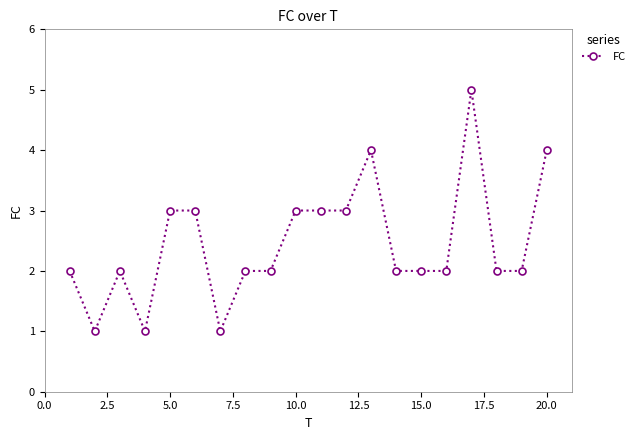

Reading left to right, extract all data points from this chart.

2	1	2	1	3	3	1	2	2	3	3	3	4	2	2	2	5	2	2	4